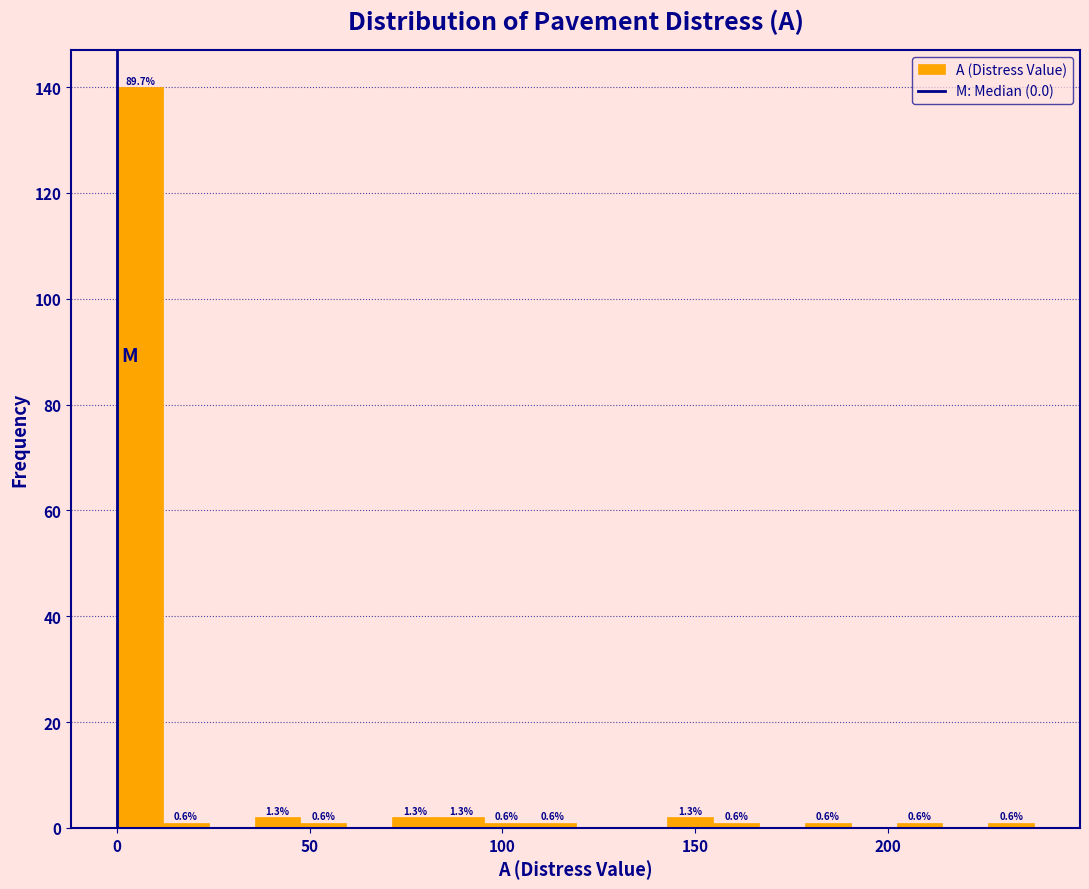

Around what value on the x-axis is the tallest bar? Give the approximate position of its centre, as read against the axis.

5